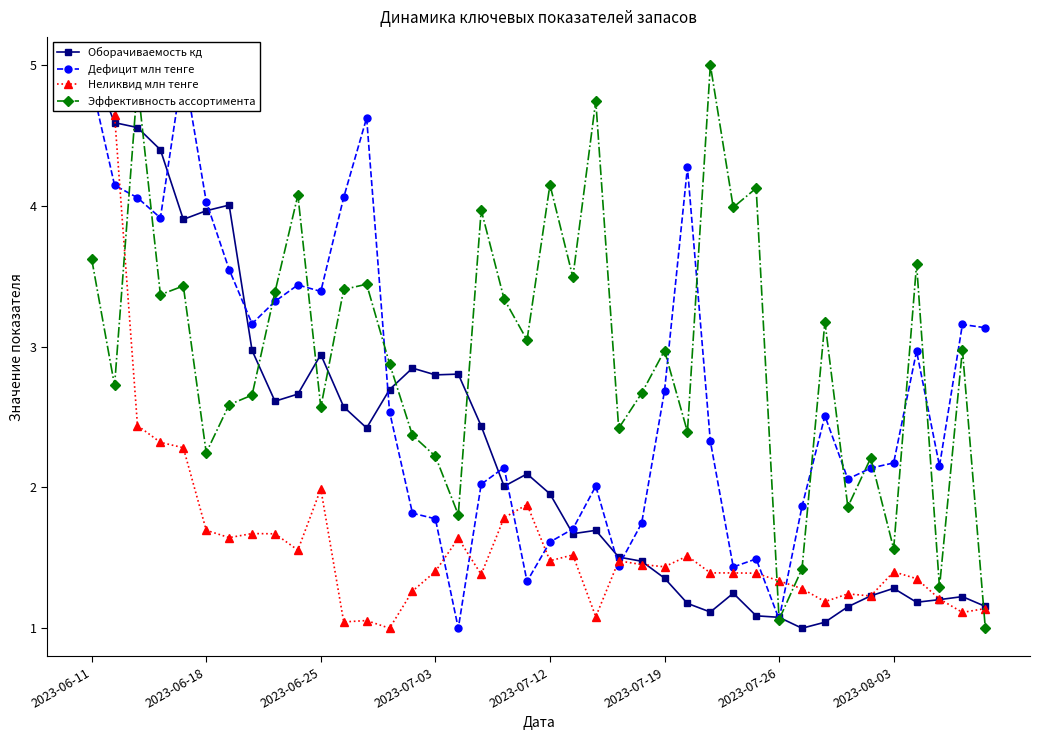

What is the difference between the second highest and second lowest values in the Оборачиваемость кд series?

3.5